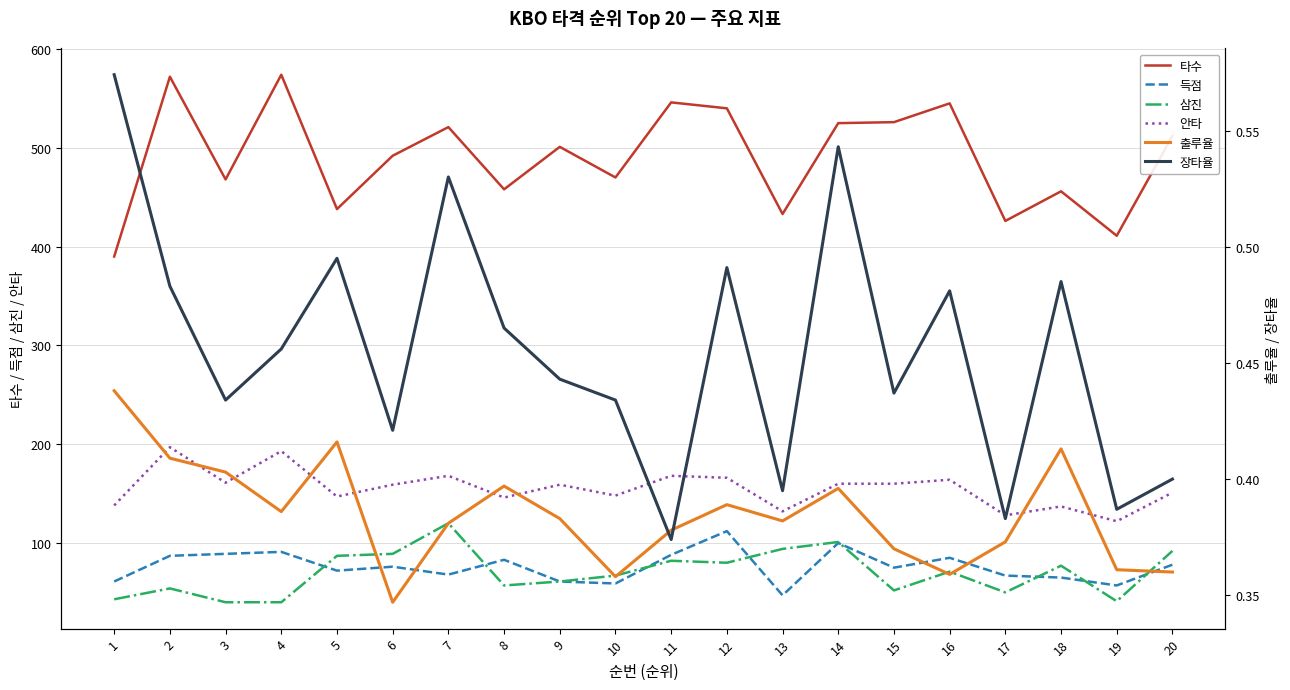

Which series has the widest spread of values?

타수